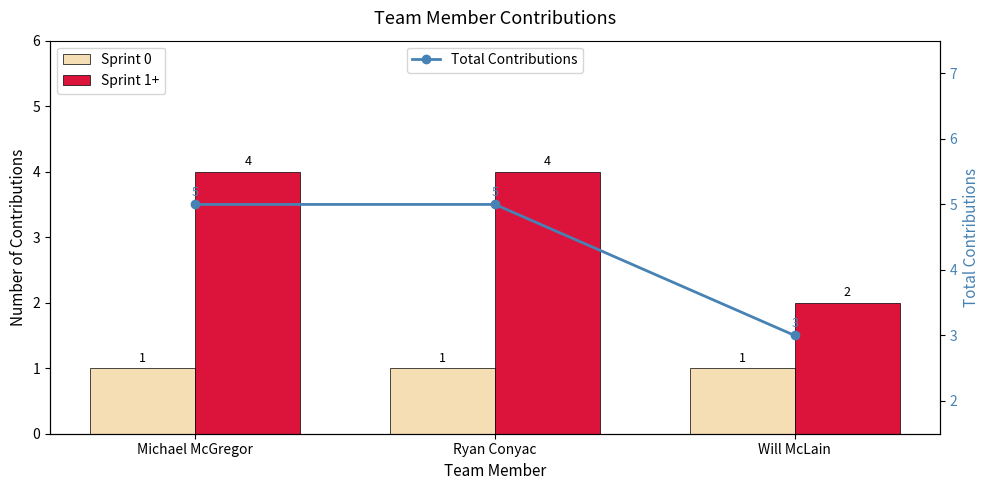

The Sprint 1+ series shows 2 at Ryan Conyac. True or false?

False